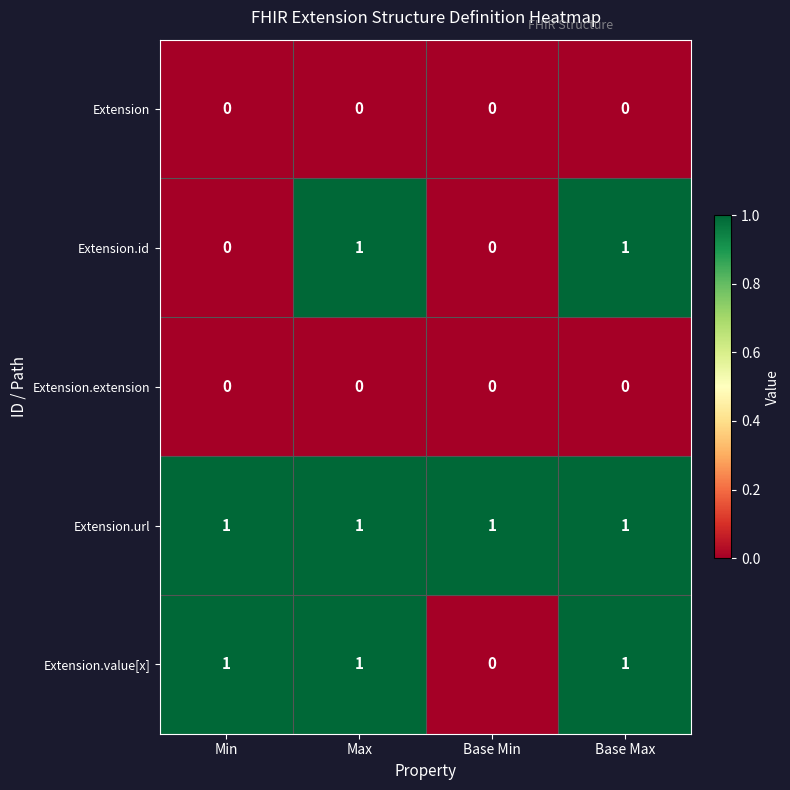

Is it true that Extension.extension equals 0 at Base Min?

True